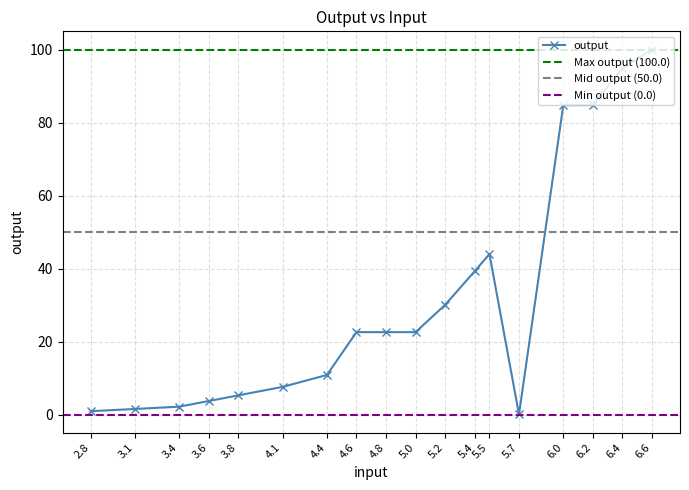

What is the label of the 2nd point from the right?

3.1